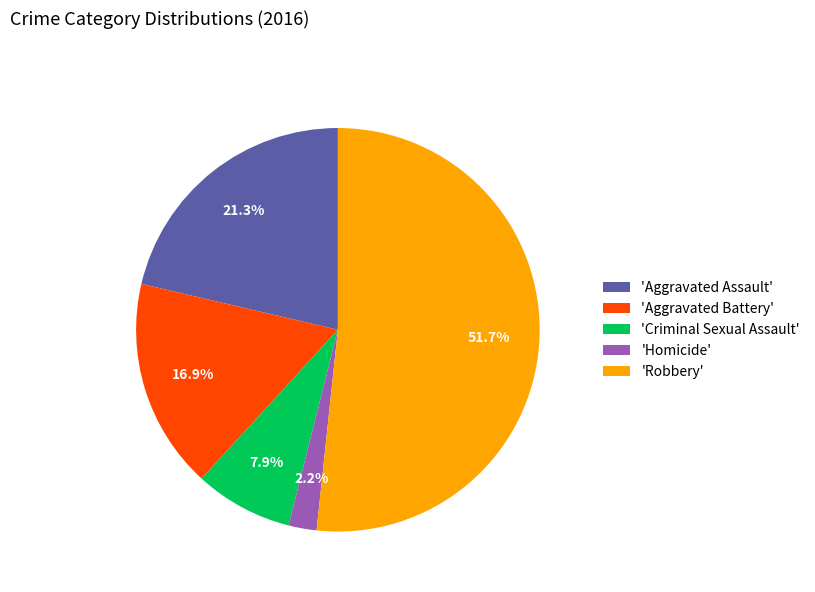

Count the number of slices in the pie.

5